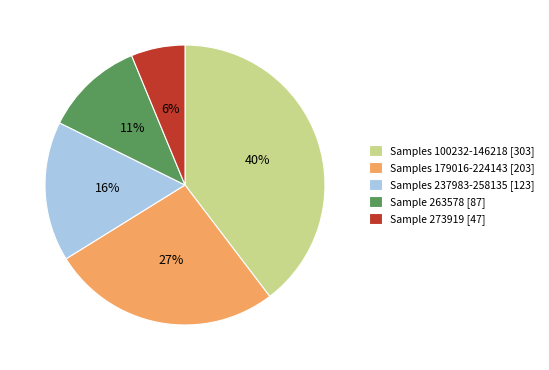

What is the ratio of the value at Samples 237983-258135 [123] to the value at Samples 179016-224143 [203]?

0.6